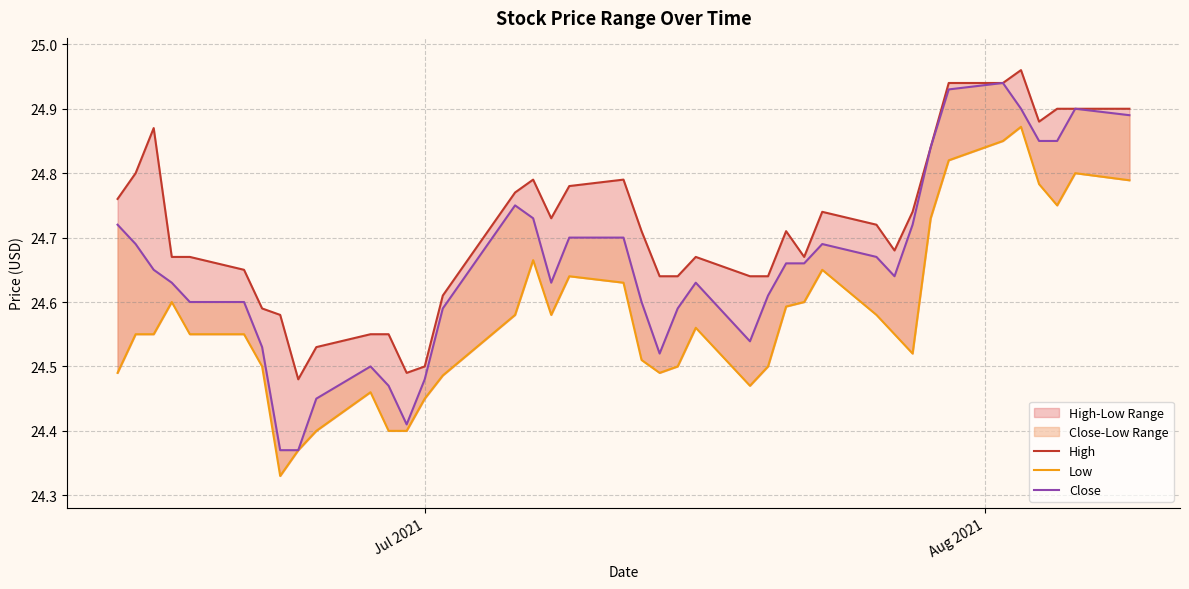

Which series has the widest spread of values?

Close